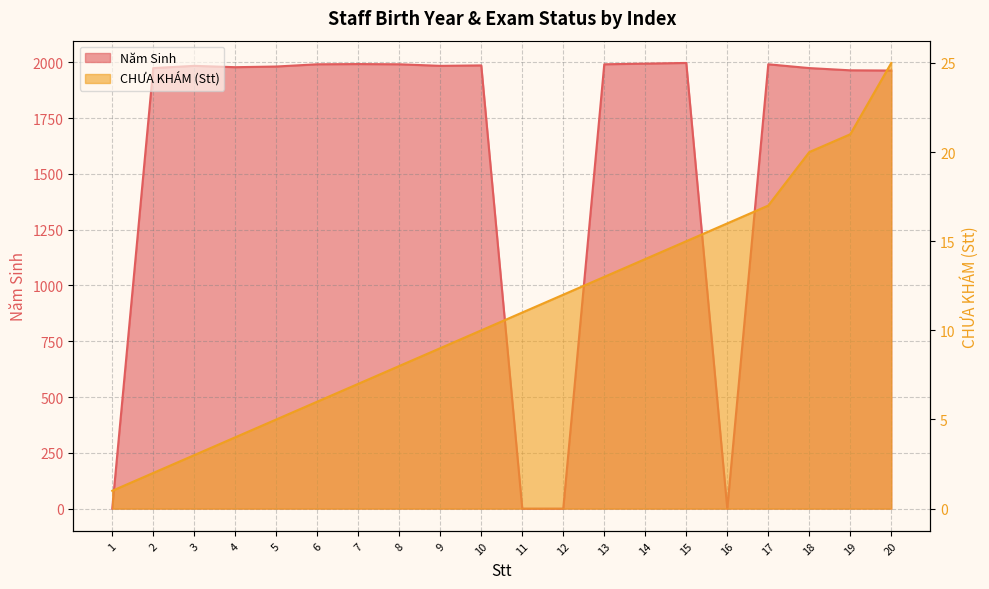

True or false: CHUA KHAM and Nam Sinh cross at least once.

True